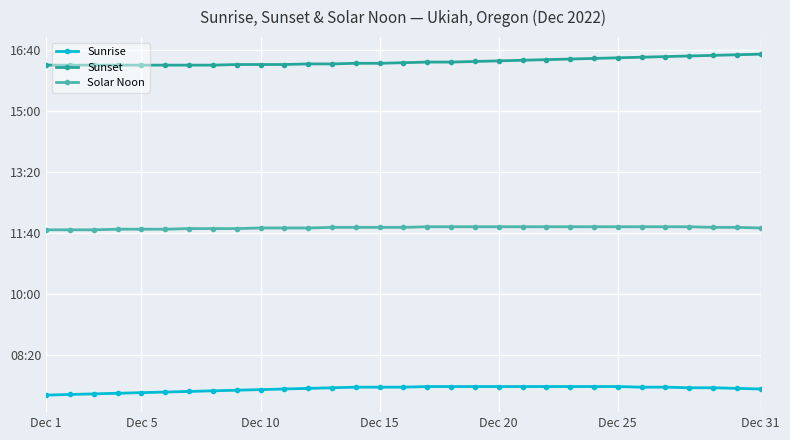

Rank the series by their maximum value, from lowest to highest.

Sunrise, Solar Noon, Sunset